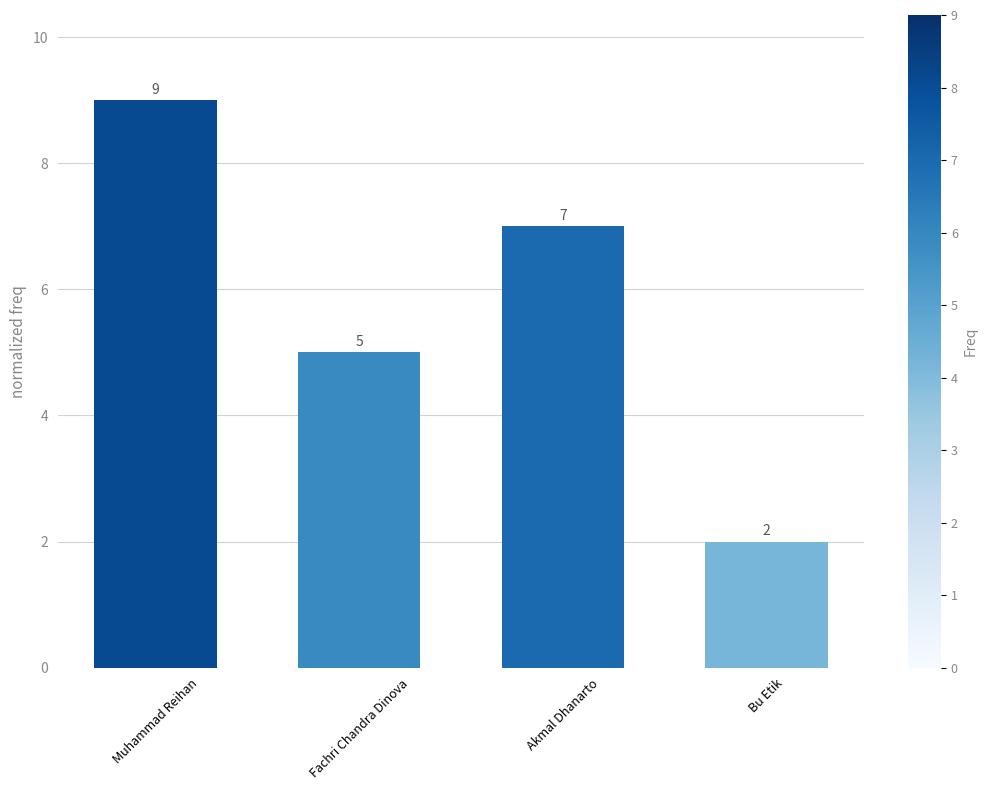

Which category has the lowest value across all series?

Bu Etik